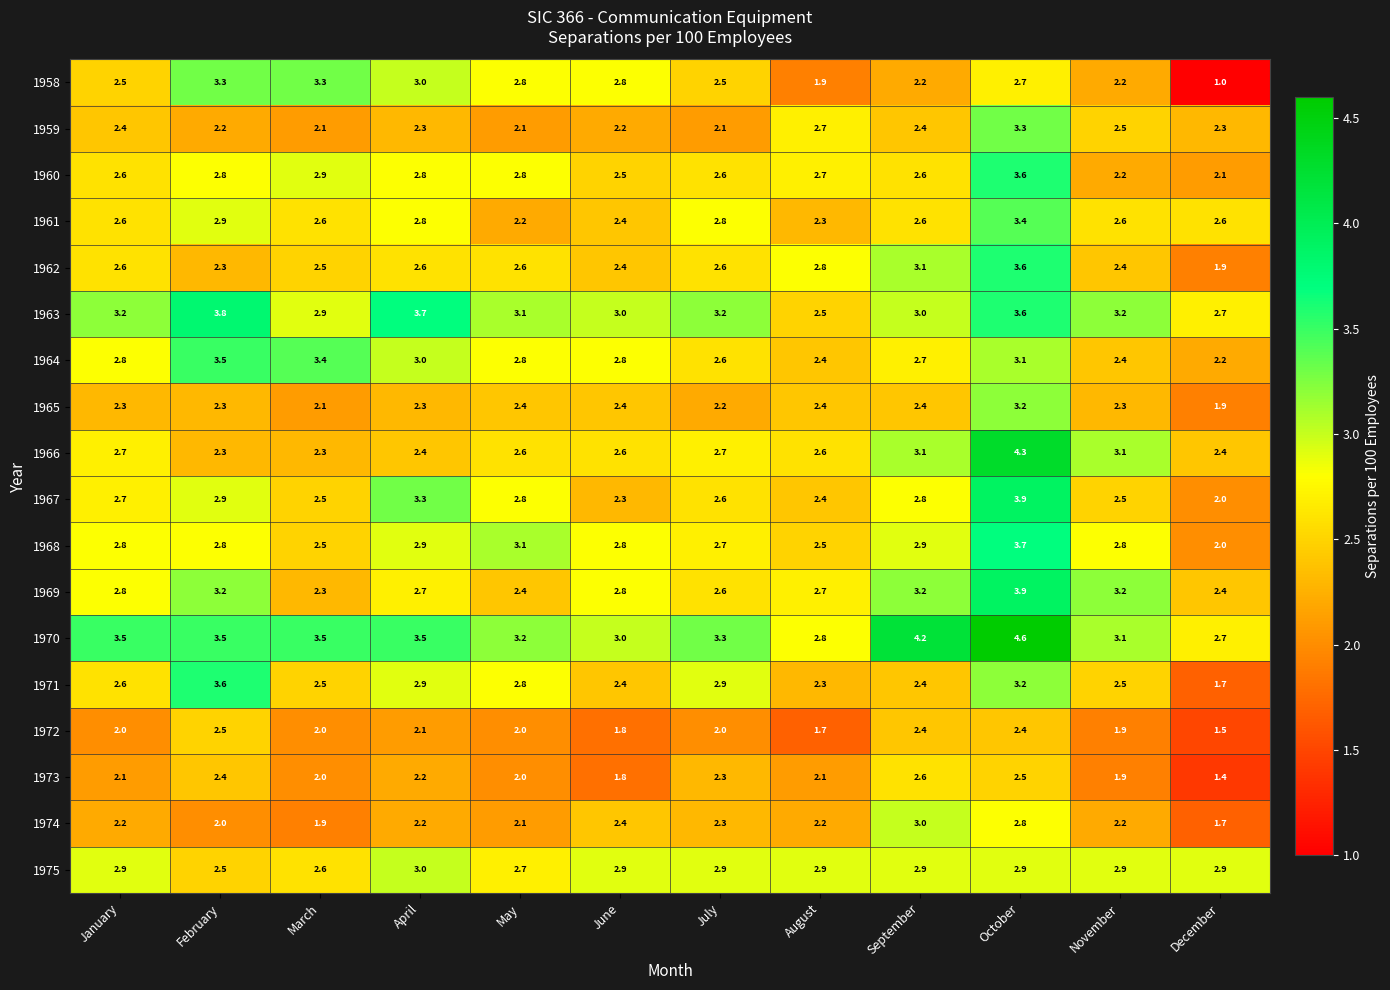

Is the value of 1968 at July greater than the value of 1972 at September?

Yes